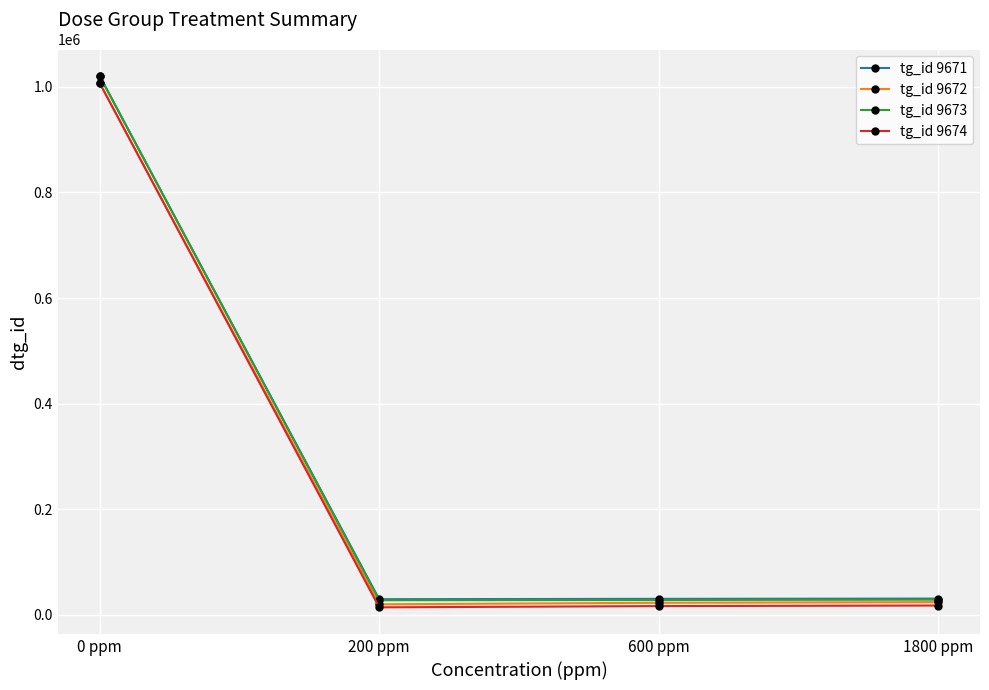

Is it true that tg_id 9674 equals 16667 at 600 ppm?

True